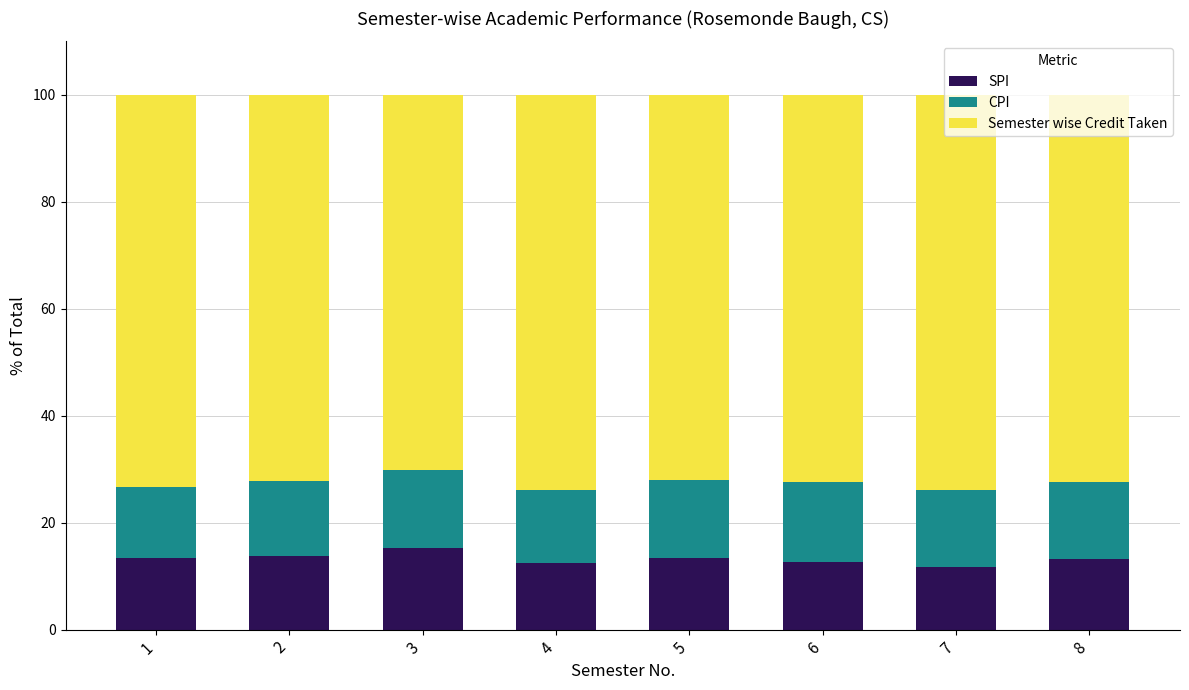

How many distinct data groups are displayed?

3